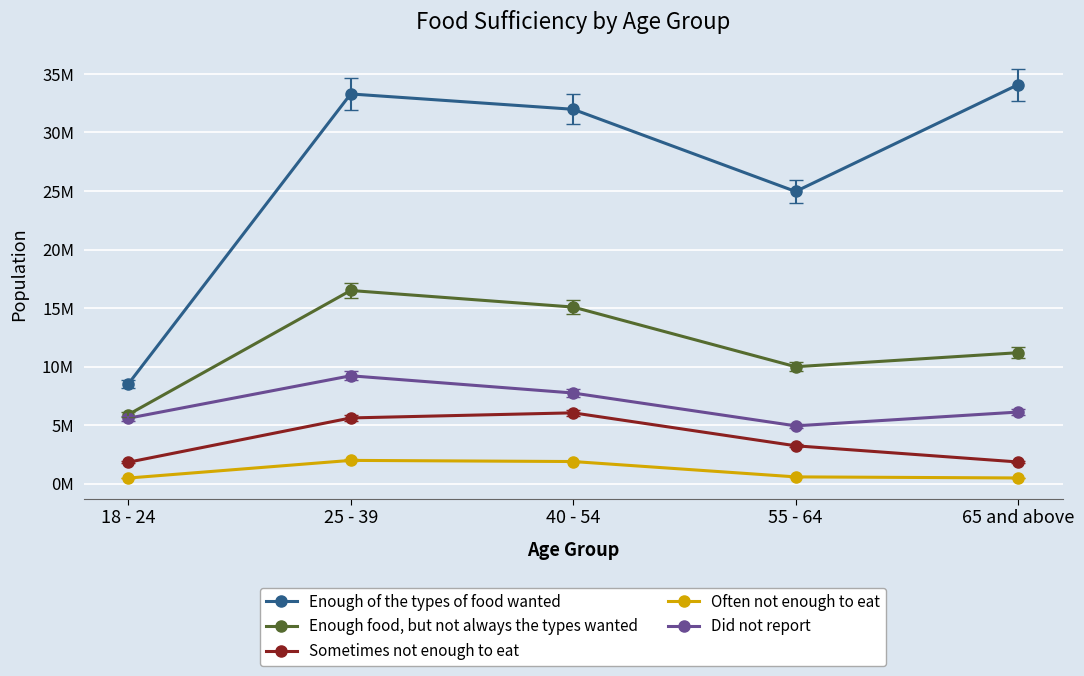

Is this an area chart (filled region under the line)?

No